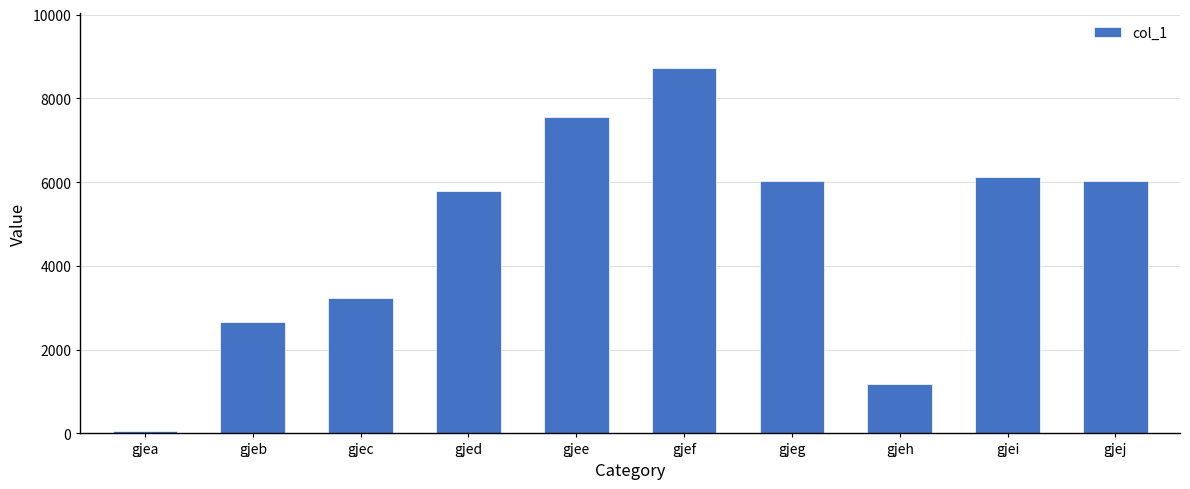

What is the difference between the second highest and second lowest values?

6369